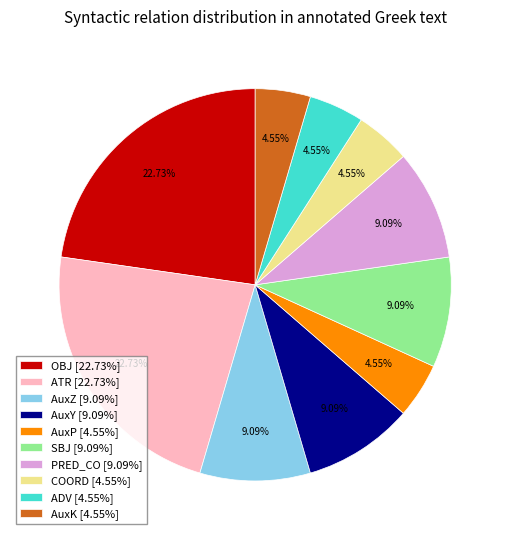

Is AuxP [4.55%] the majority of the pie?

No